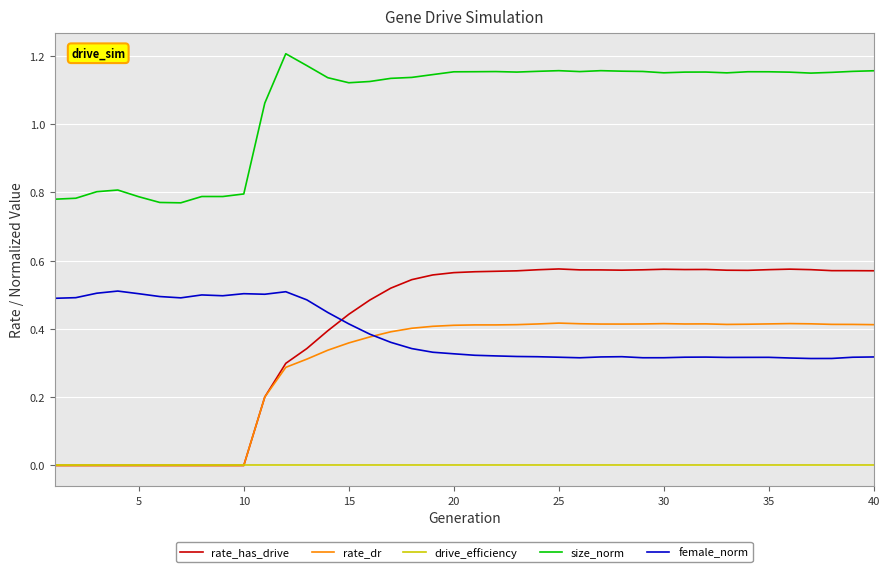

True or false: size_norm and drive_efficiency cross at least once.

False